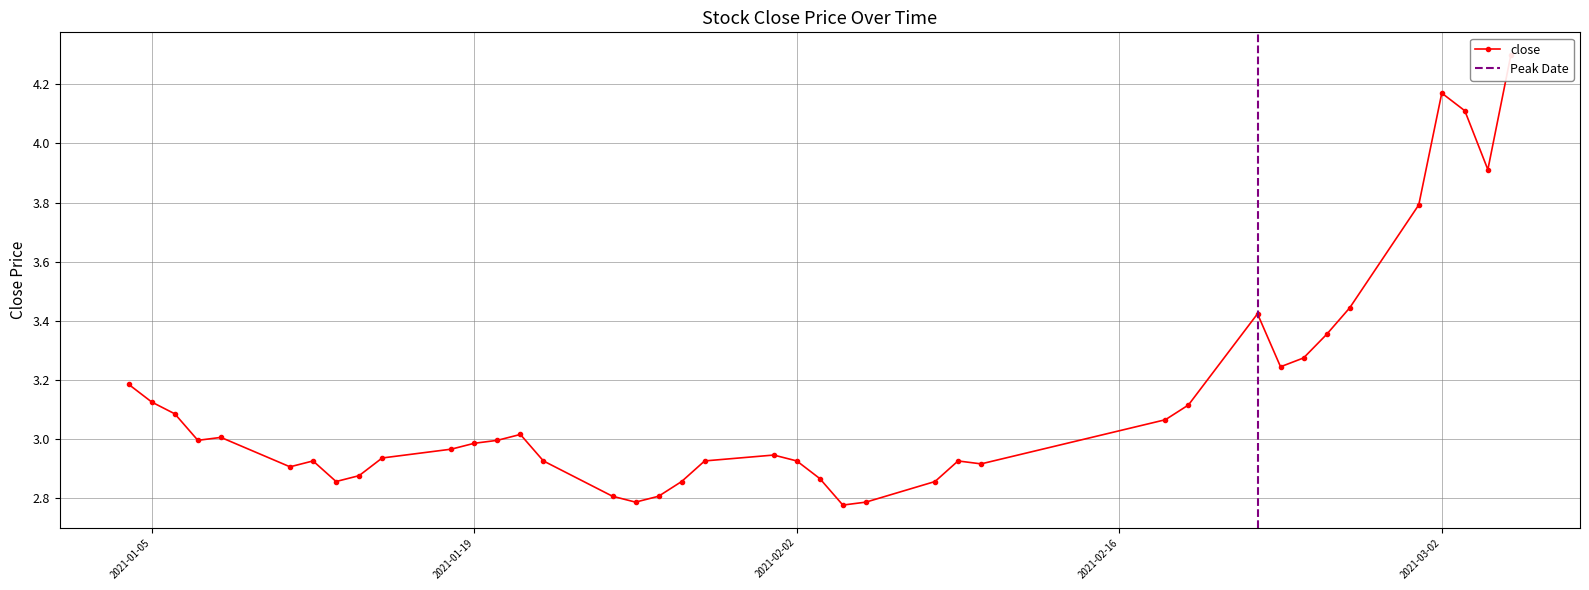

What position from the left is 2021-02-03?

23